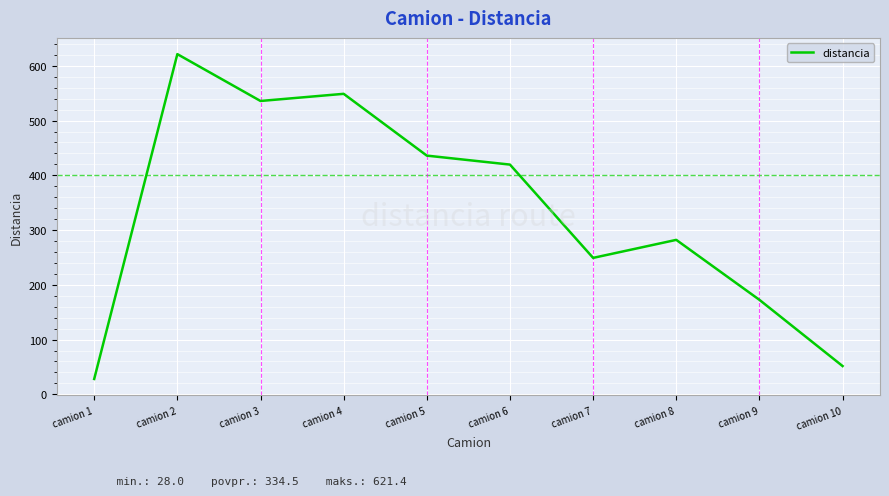

At which category does the data reach its first local peak?

camion 2